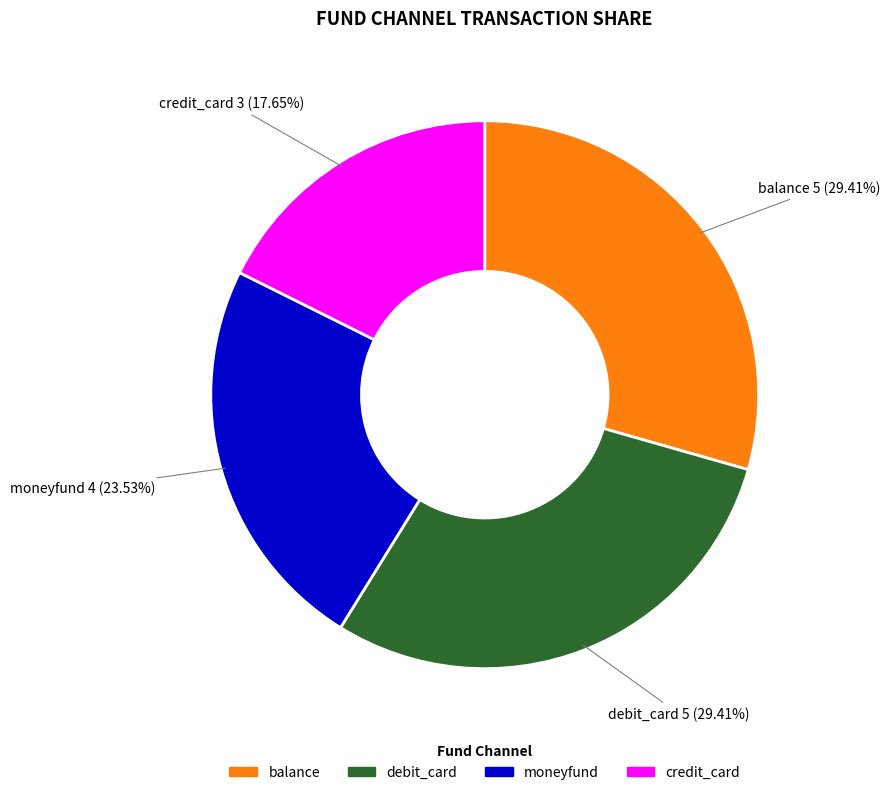

Is the sum of moneyfund and balance greater than half?

Yes